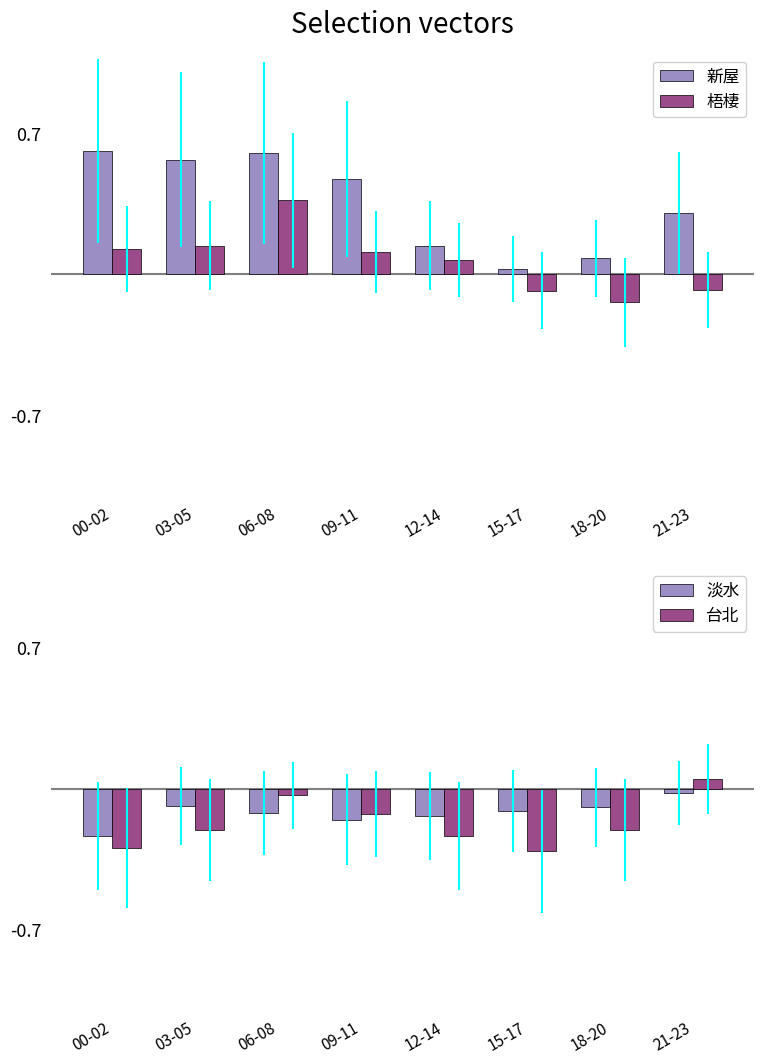

How many groups of bars are there?

8